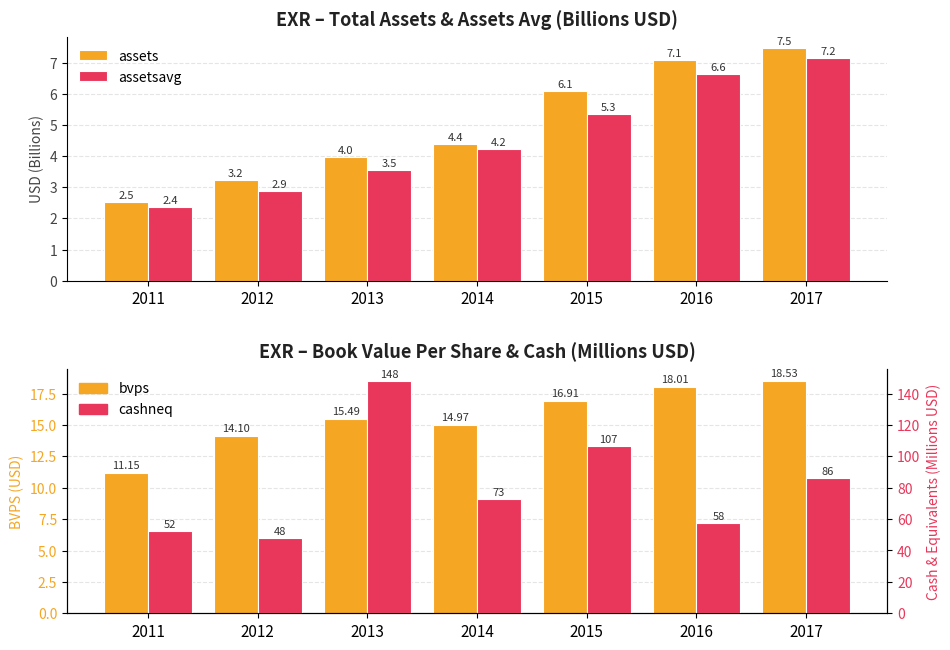

Is the value of cashneq at 2017 greater than the value of bvps at 2017?

Yes